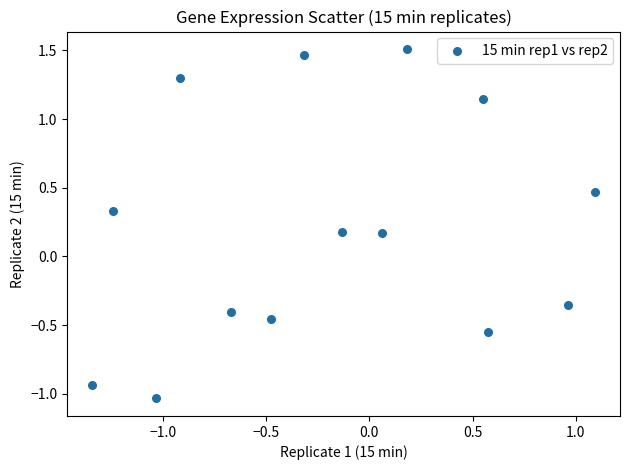

What is the range of X values (max minus min)?

2.4